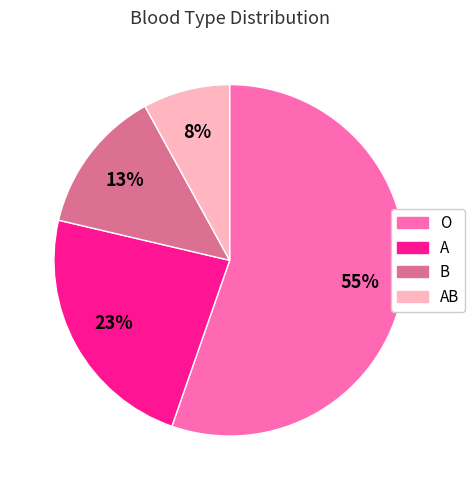

How many slices are in this pie chart?

4